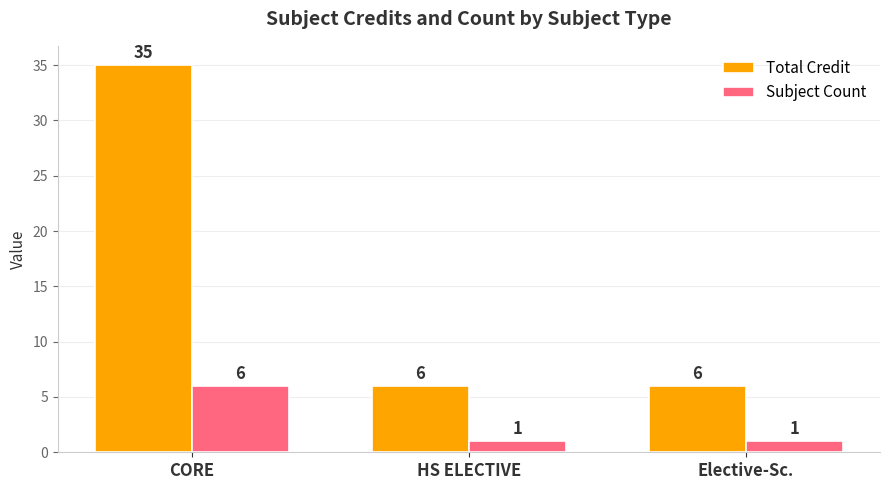

The value of Total Credit at HS ELECTIVE is 6. True or false?

True